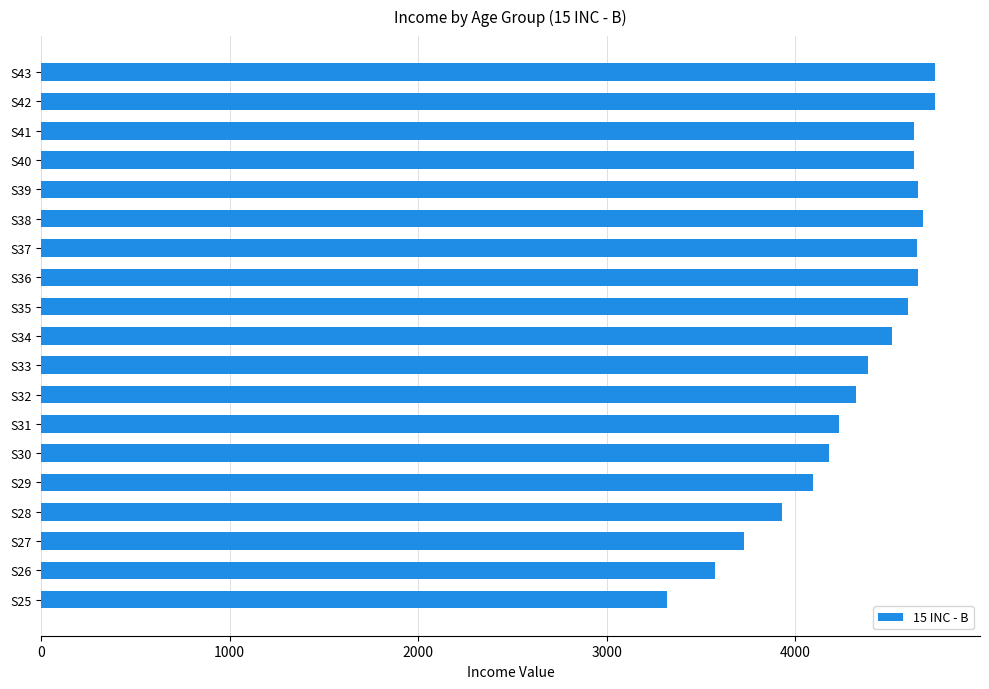

What is the sum of all values?

82236.2